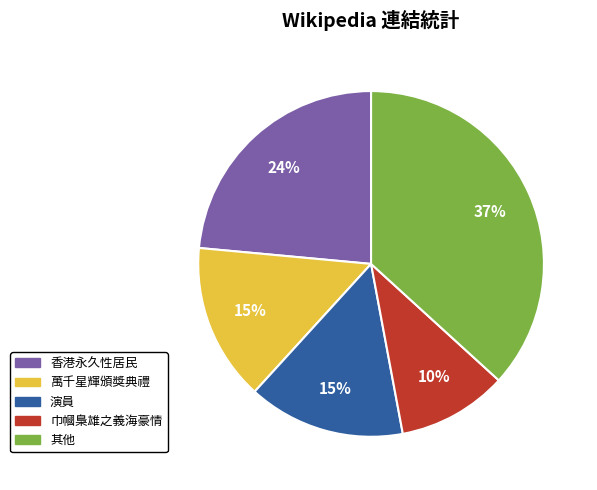

Is there any slice that represents more than half of the pie?

No